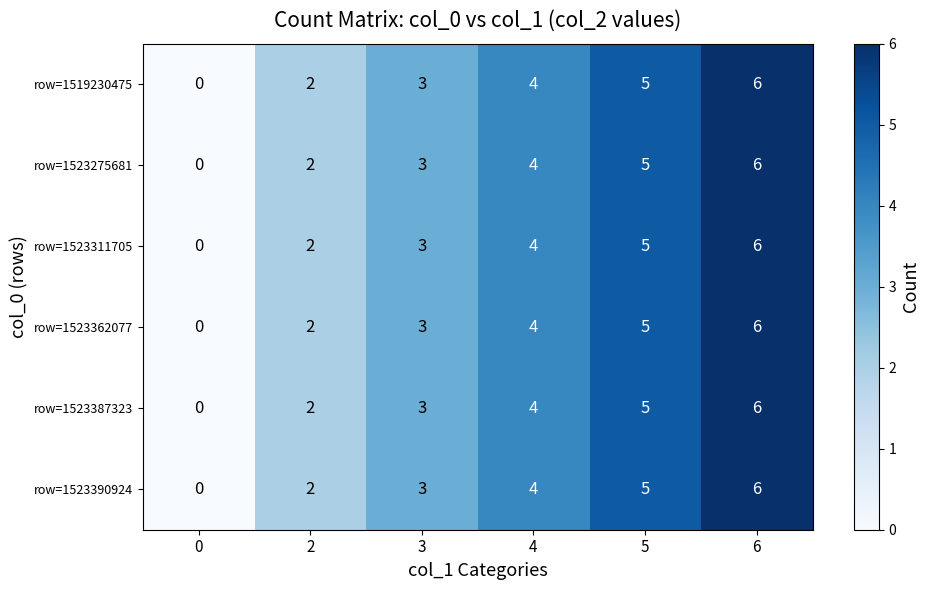

Where is row=1523275681 nearest to the value 3?

3